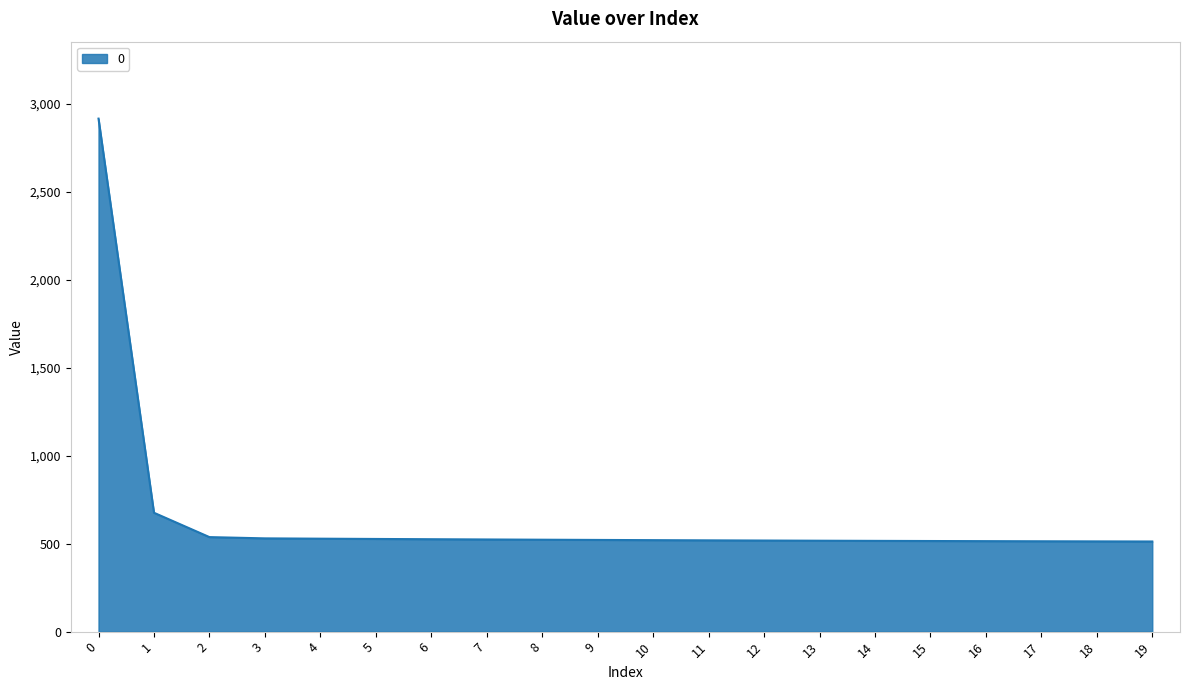

Does the chart display data point markers on the line(s)?

No